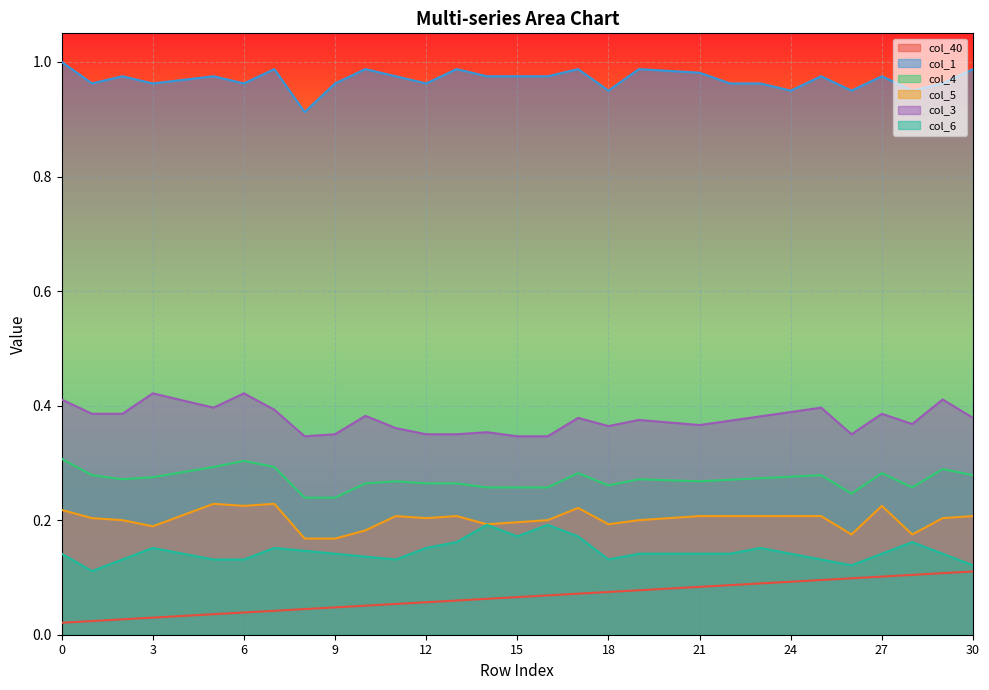

Which series has the largest range (max minus min)?

col_40